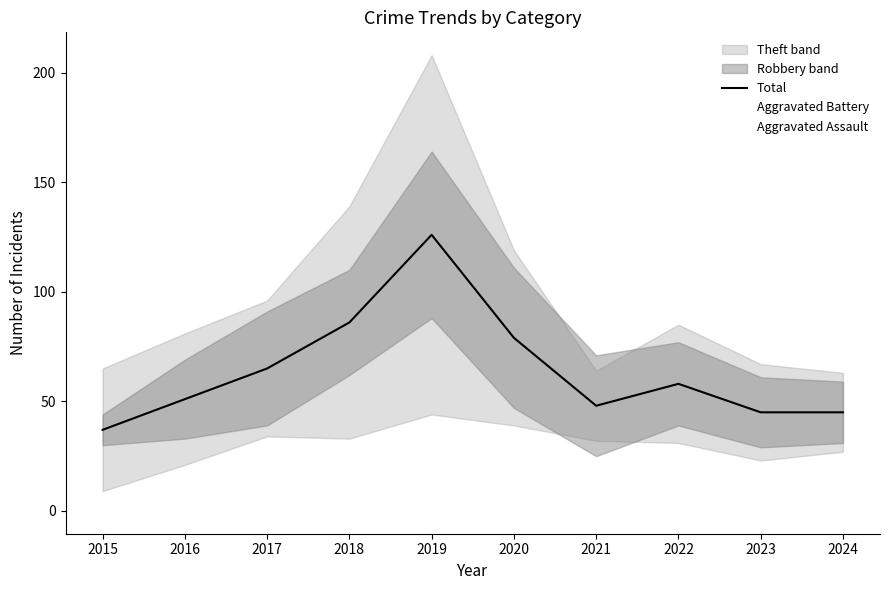

What is the value of the 4th point from the left?

86